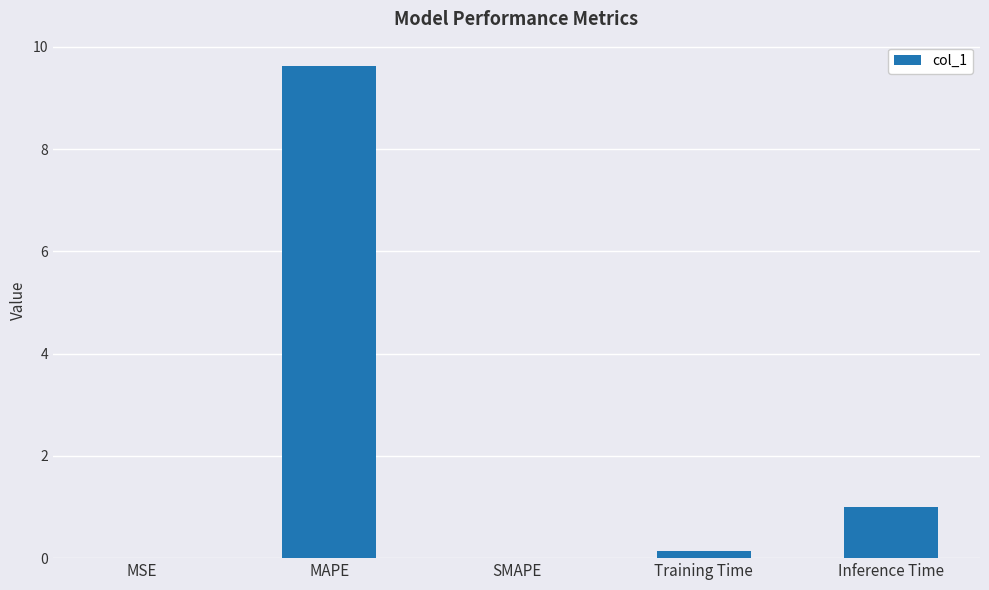

Read the value at Inference Time.

1.0